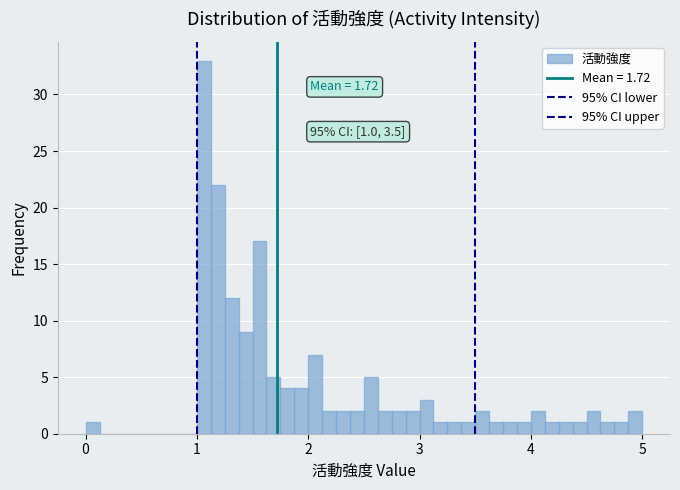

Around what value on the x-axis is the tallest bar? Give the approximate position of its centre, as read against the axis.

1.1